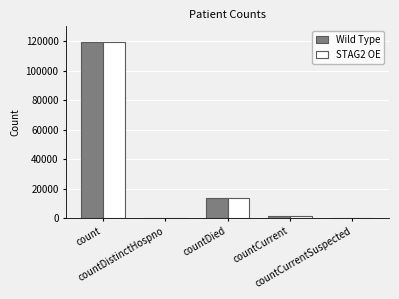

What is the maximum value for Wild Type?

119153